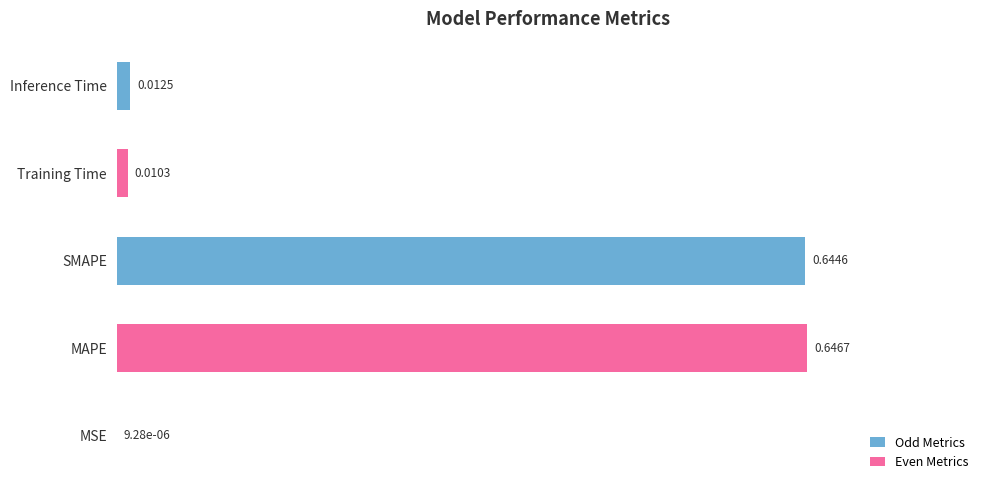

At which category does the chart reach its peak across all series?

MAPE